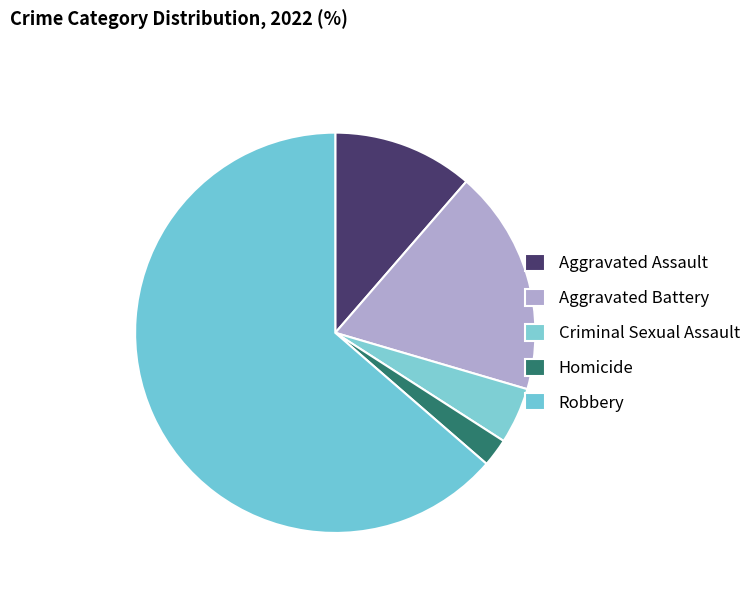

How many slices are in this pie chart?

5